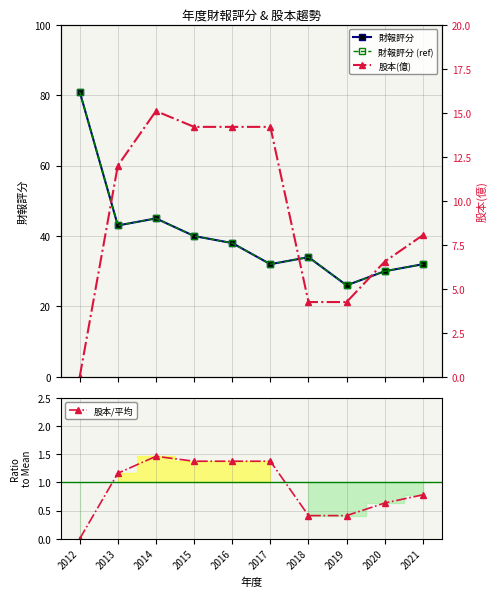

True or false: 財報評分 (ref) and 股本/平均 intersect in this chart.

False